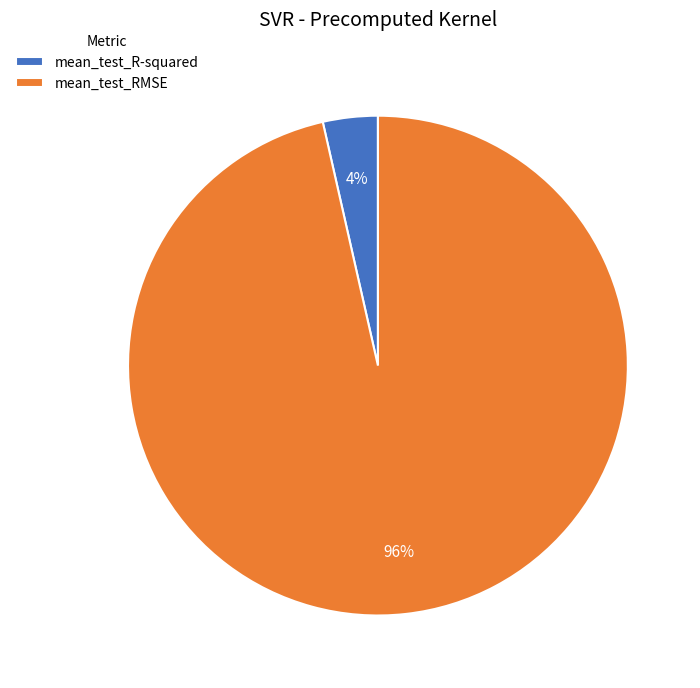

To the nearest percent, what is the average slice percentage?

50%